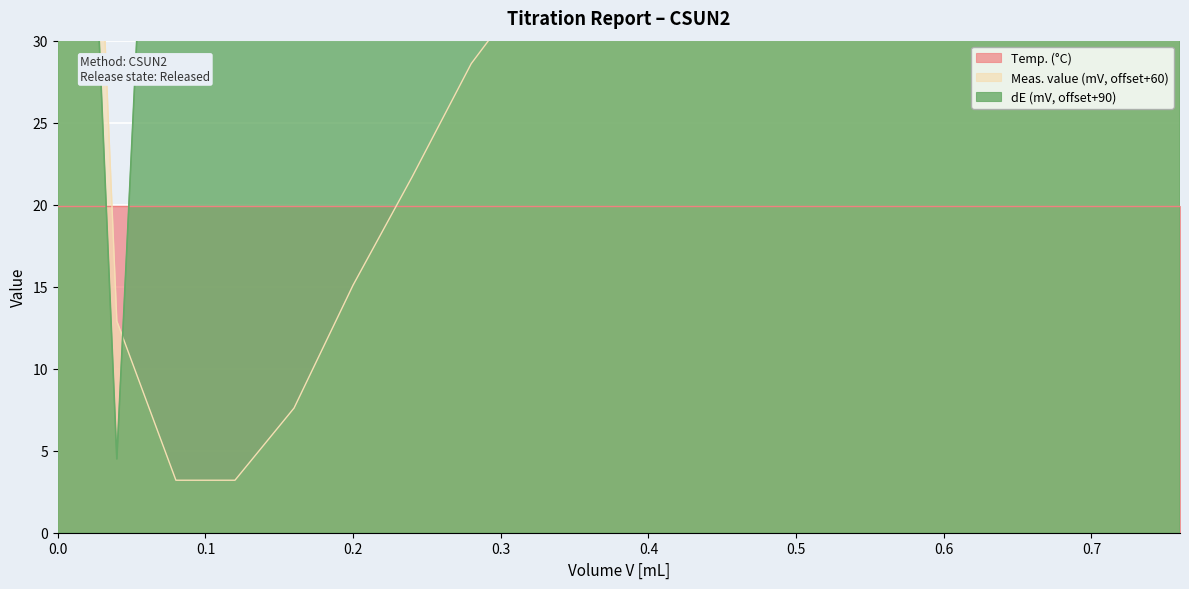

What is the spread (max minus min) of values at 0.08?

77.1